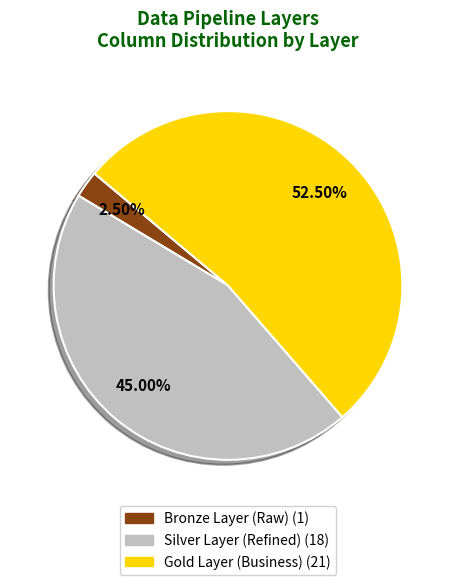

Which category accounts for the majority?

Gold Layer (Business)